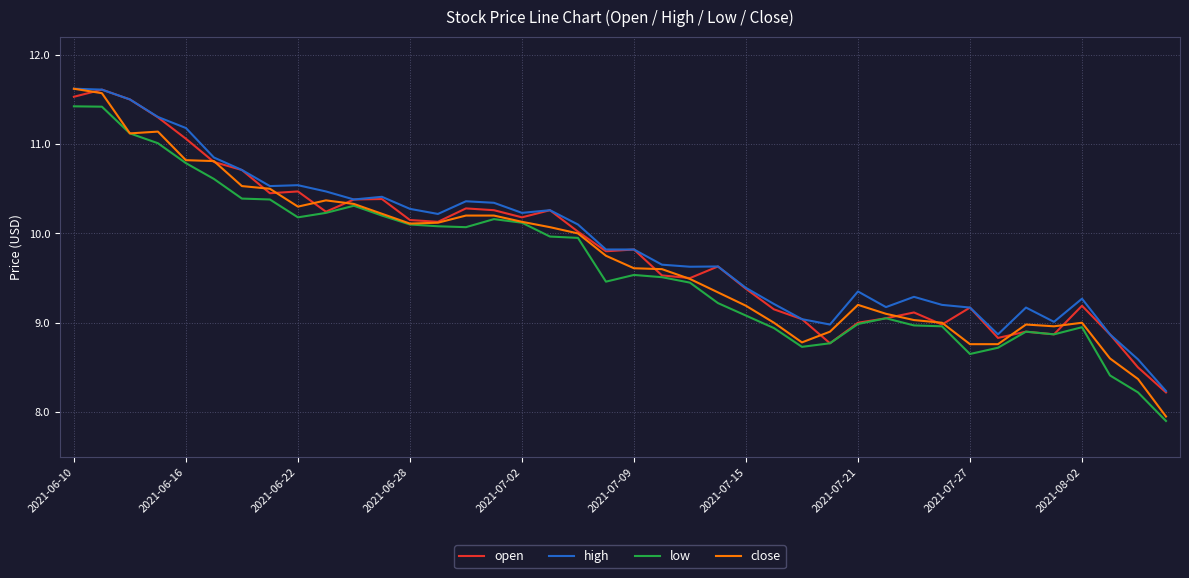

What is the smallest value displayed?

7.9